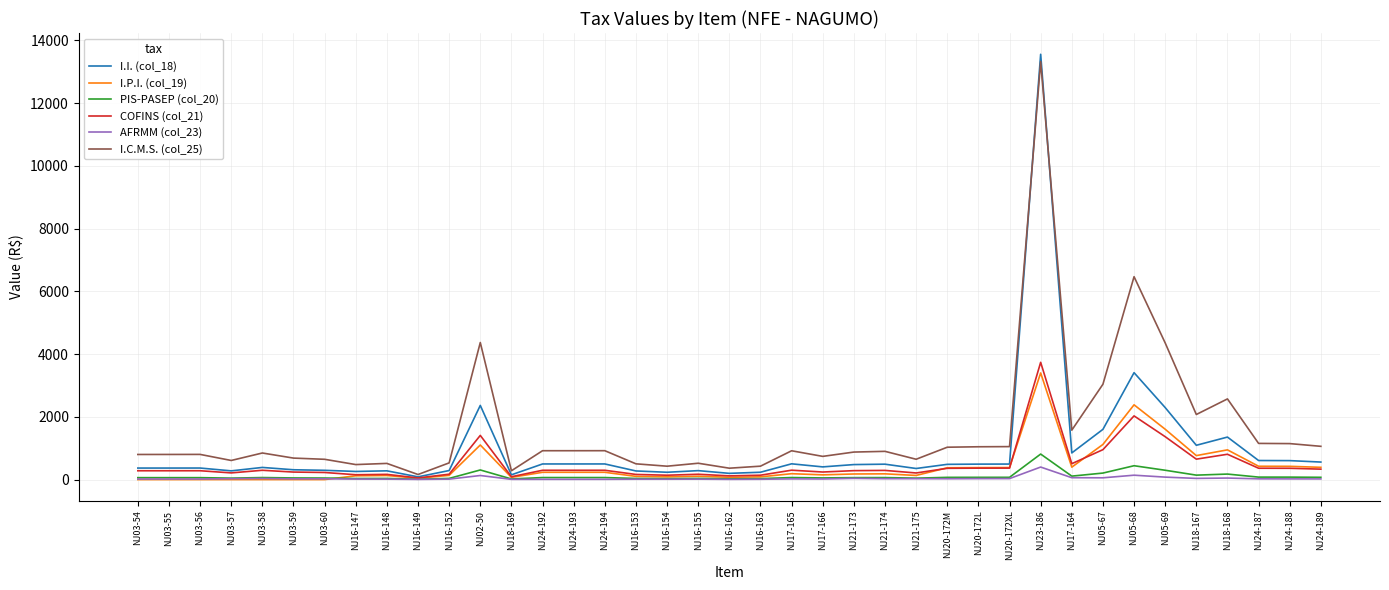

Is the value of I.P.I. (col_19) at NJ03-54 greater than the value of I.I. (col_18) at NJ18-168?

No